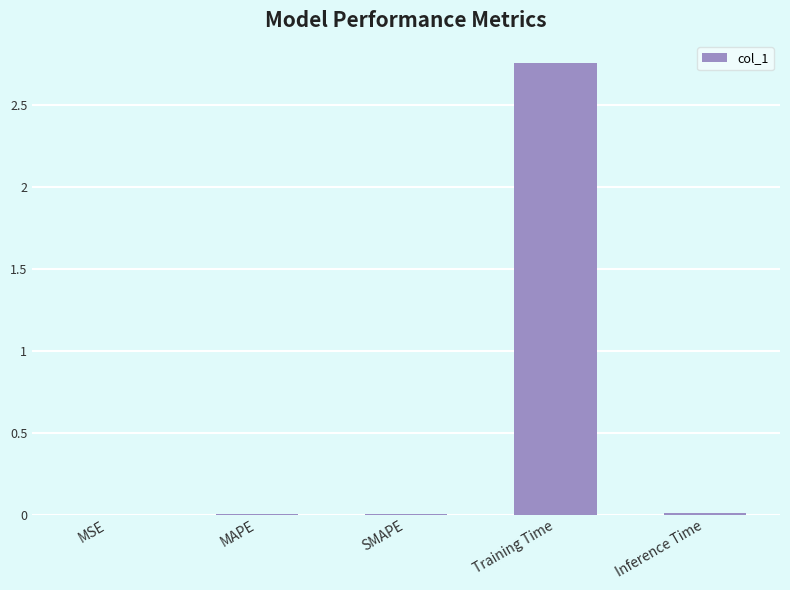

Are the bars horizontal?

No